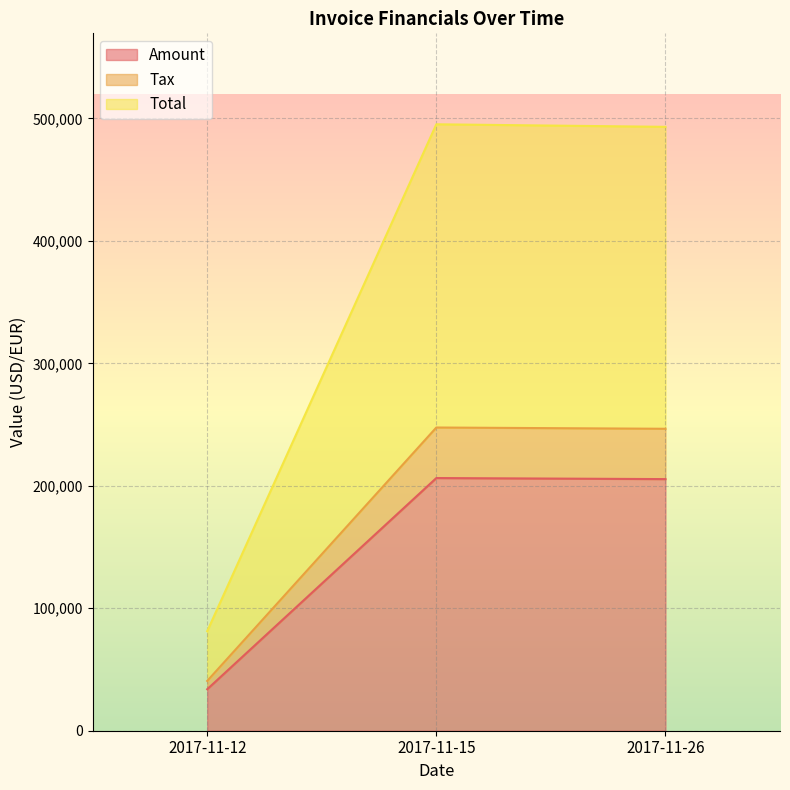

What are all the series names shown in the legend?

Amount, Tax, Total